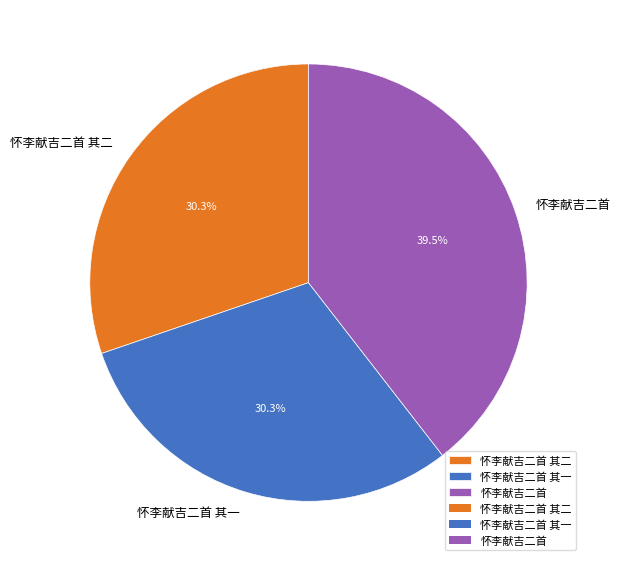

Approximately how many times larger is the value at 怀李献吉二首 compared to 怀李献吉二首 其一?

1.3